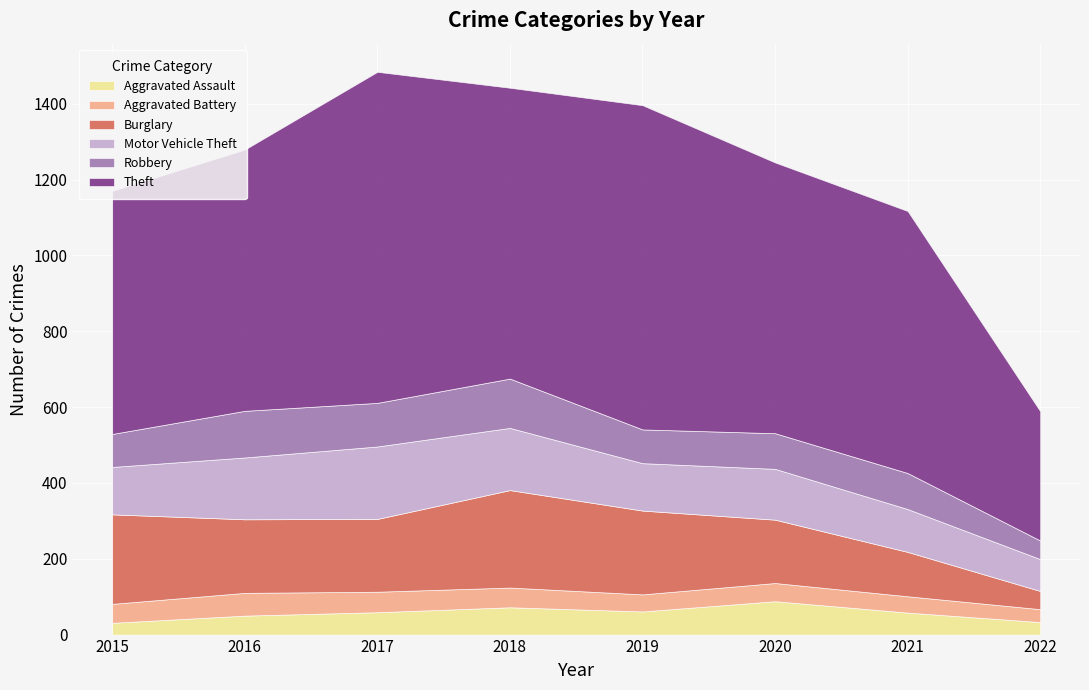

How many values in the Robbery series exceed 95?

3